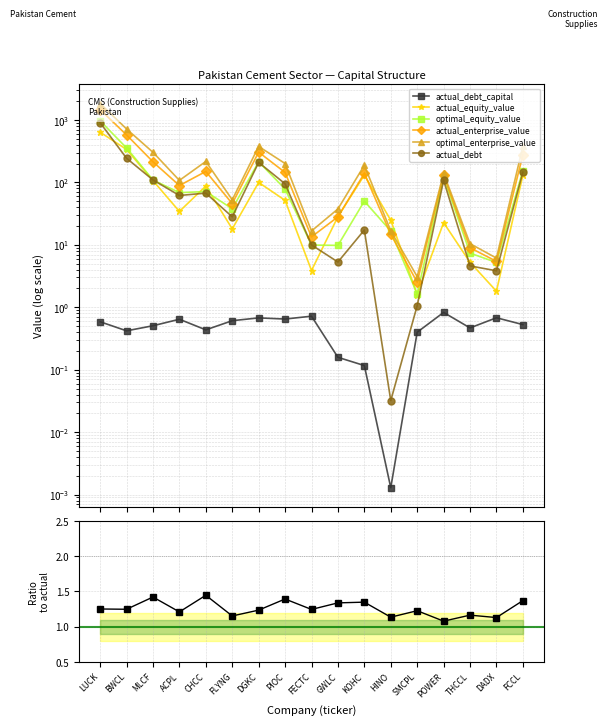

What is the lowest value of the optimal_equity_value series?

1.6